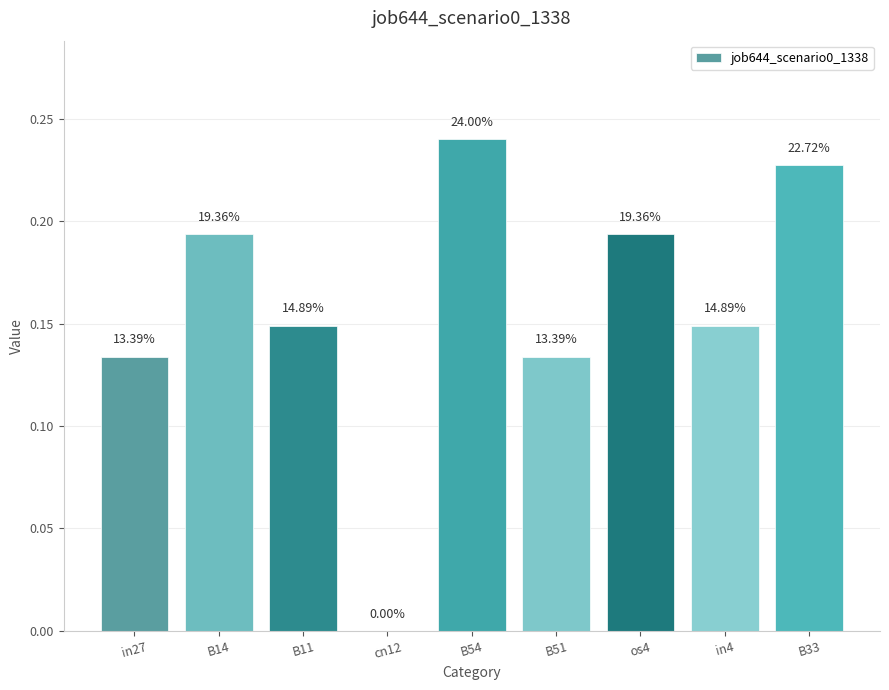

At which category does the chart reach its peak across all series?

B54